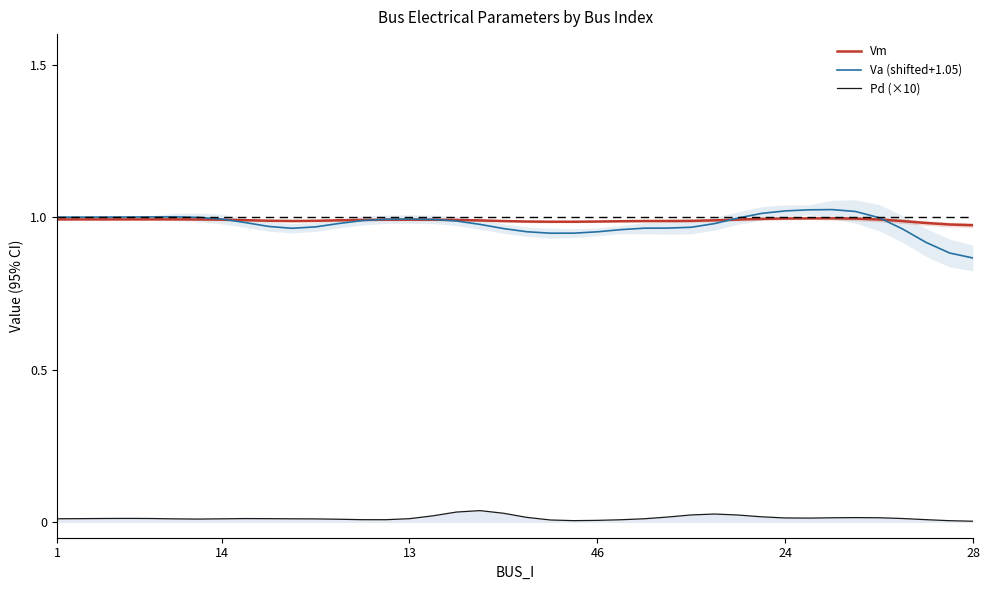

Reading right to left, what are all the values shown in this chart?

Vm: 1.0	1.0	1.0	1.0	1.0	1.0	1.0	1.0	1.0	1.0	1.0	1.0	1.0	1.0	1.0	1.0	1.0	1.0	1.0	1.0	1.0	1.0	1.0	1.0	1.0	1.0	1.0	1.0	1.0	1.0	1.0	1.0	1.0	1.0	1.0	1.0	1.0	1.0	1.0	1.0
Va (shifted+1.05): 0.9	0.9	0.9	1.0	1.0	1.0	1.0	1.0	1.0	1.0	1.0	1.0	1.0	1.0	1.0	1.0	1.0	0.9	0.9	1.0	1.0	1.0	1.0	1.0	1.0	1.0	1.0	1.0	1.0	1.0	1.0	1.0	1.0	1.0	1.0	1.0	1.0	1.0	1.0	1.0
Pd (×10): 0.0	0.0	0.0	0.0	0.0	0.0	0.0	0.0	0.0	0.0	0.0	0.0	0.0	0.0	0.0	0.0	0.0	0.0	0.0	0.0	0.0	0.0	0.0	0.0	0.0	0.0	0.0	0.0	0.0	0.0	0.0	0.0	0.0	0.0	0.0	0.0	0.0	0.0	0.0	0.0